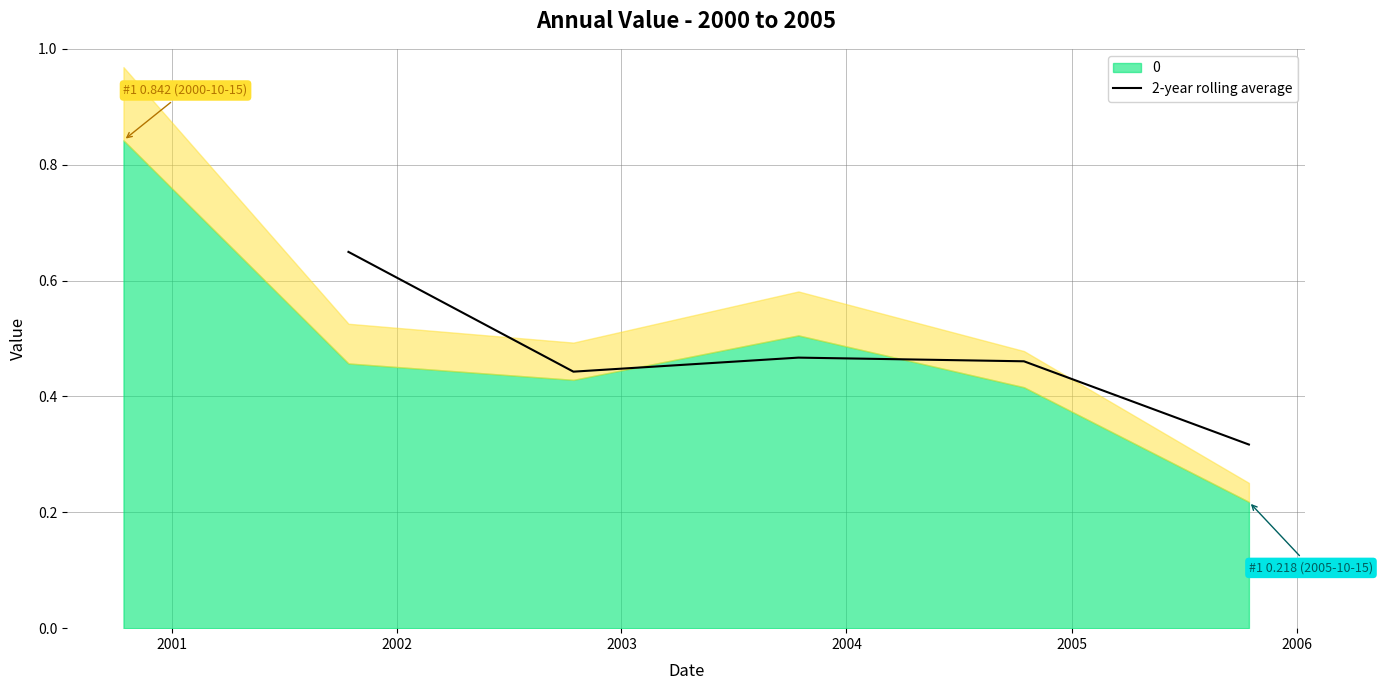

Reading right to left, extract all data points from this chart.

0.3	0.5	0.5	0.4	0.6